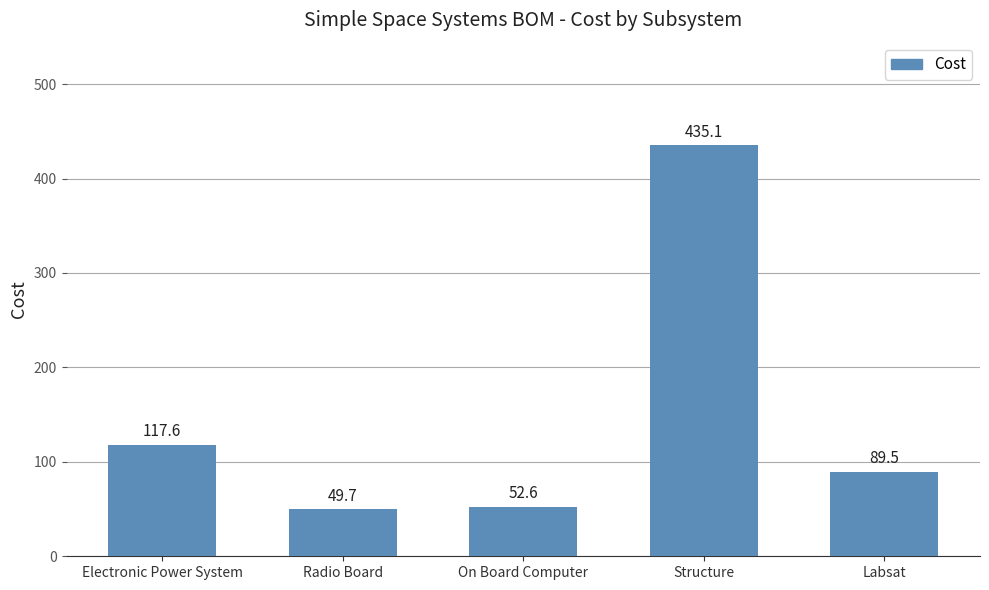

What is the sum of all values?

744.7